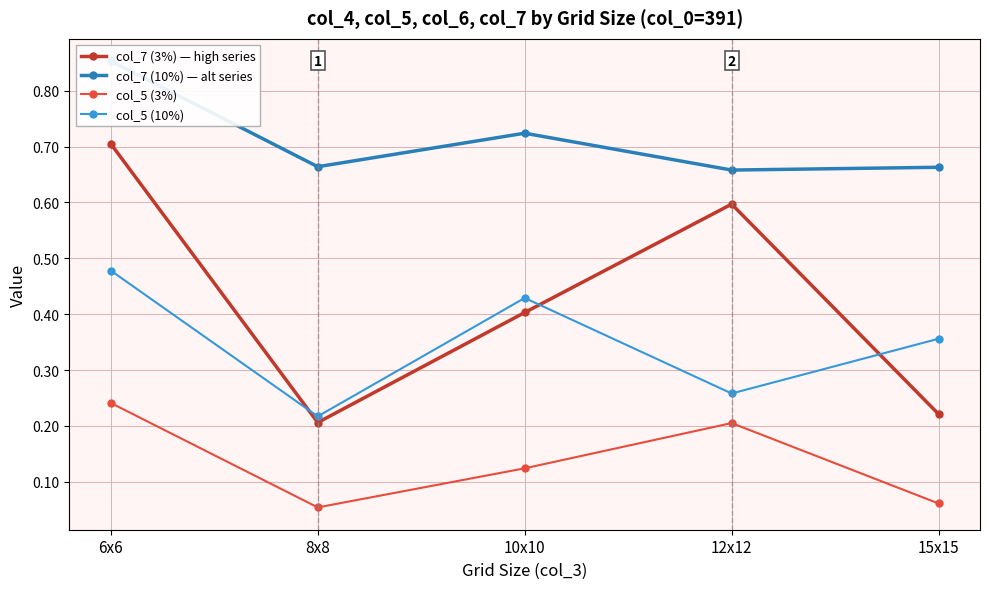

What is the value of the col_7 (10%) — alt series point at the 1st from the left?

0.9